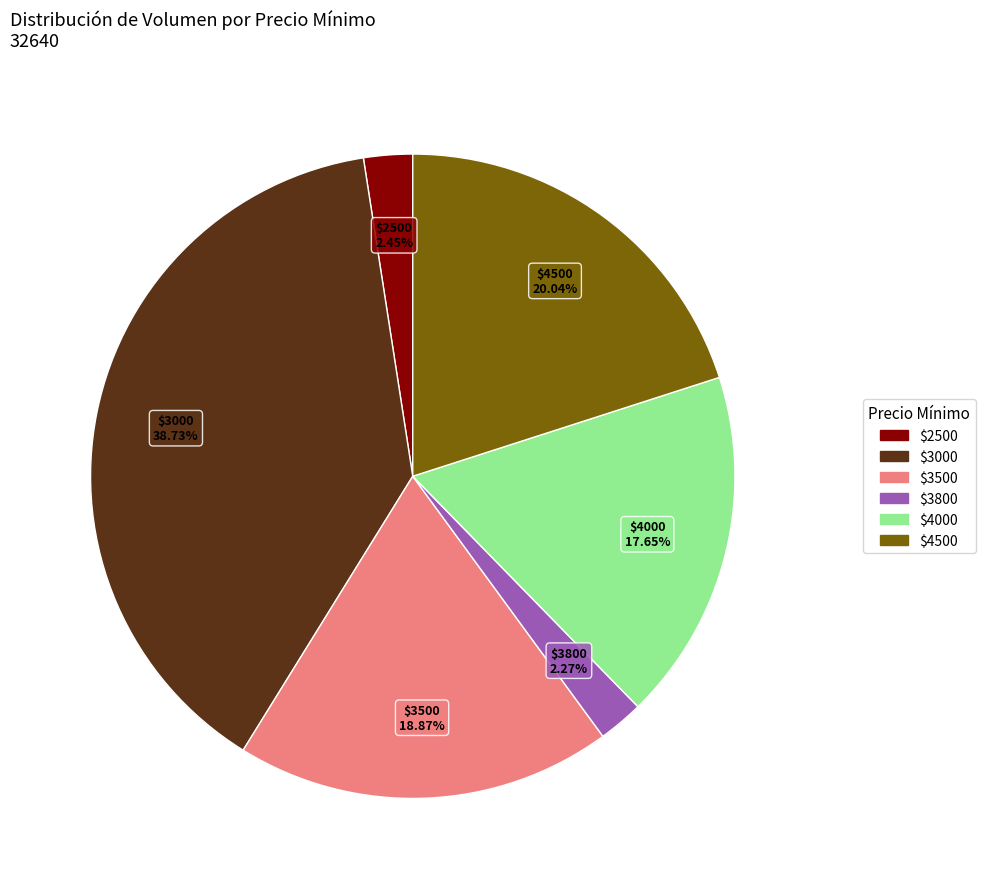

Is there any slice that represents more than half of the pie?

No